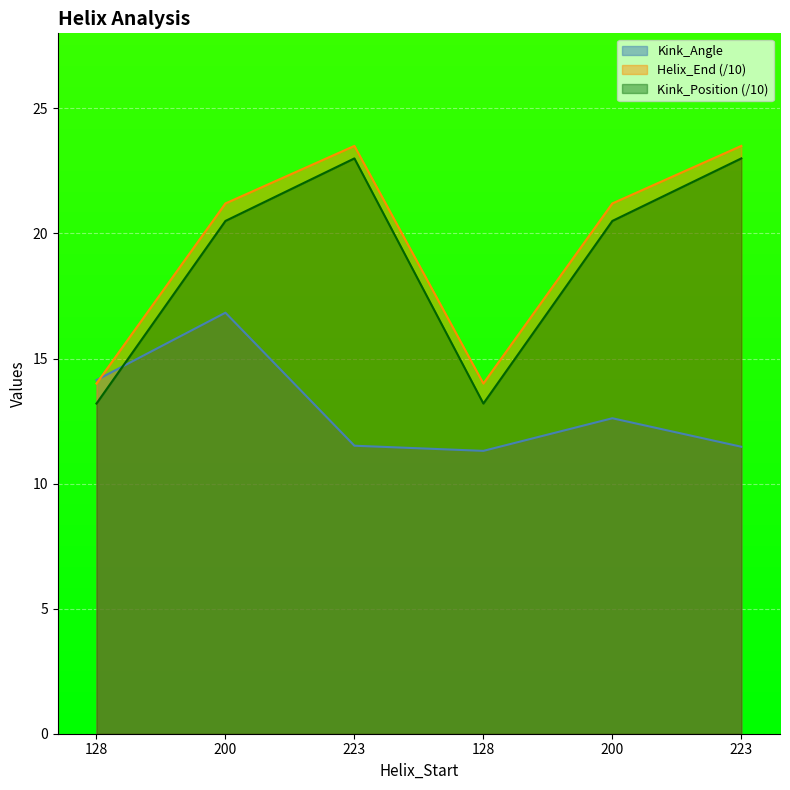

True or false: Kink_Angle has more than 2 points higher than both neighbors.

False